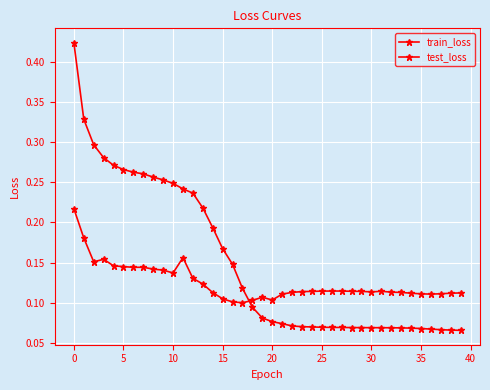

What is the value of the test_loss point at the 28th from the left?

0.1